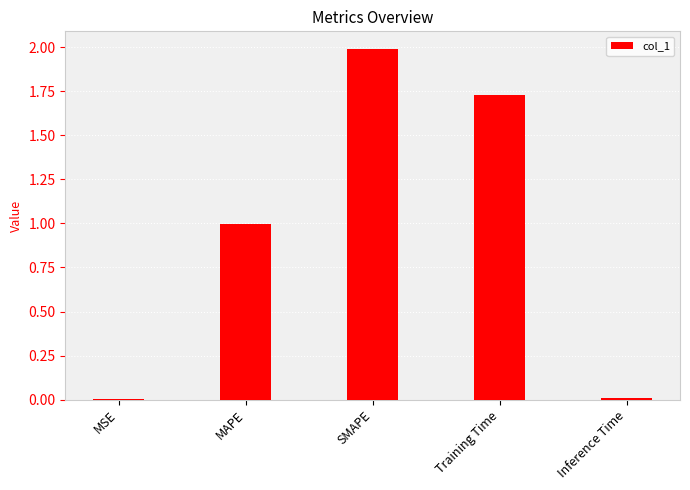

What is the approximate value at SMAPE?

2.0